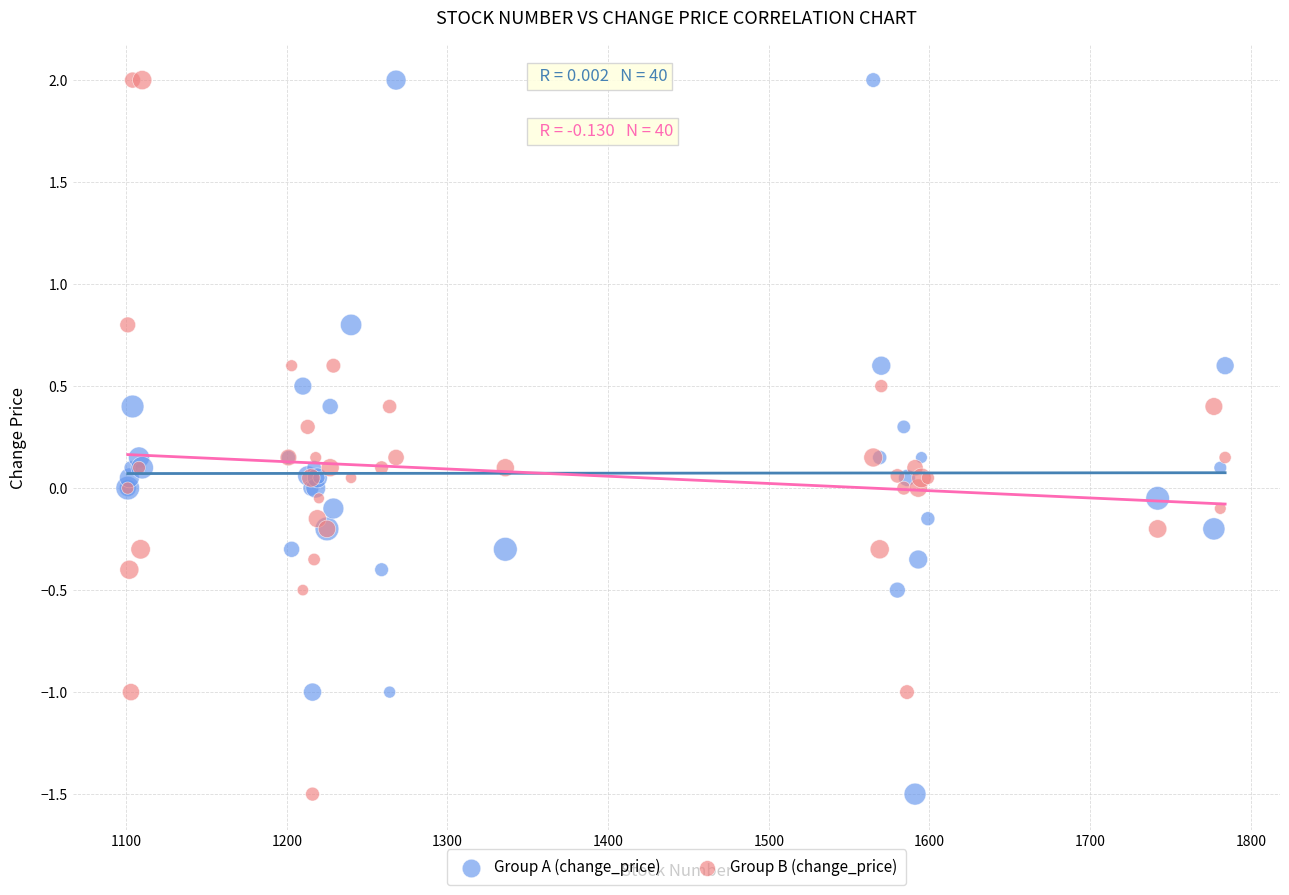

What are all the series names shown in the legend?

Group A (change_price), Group B (change_price)